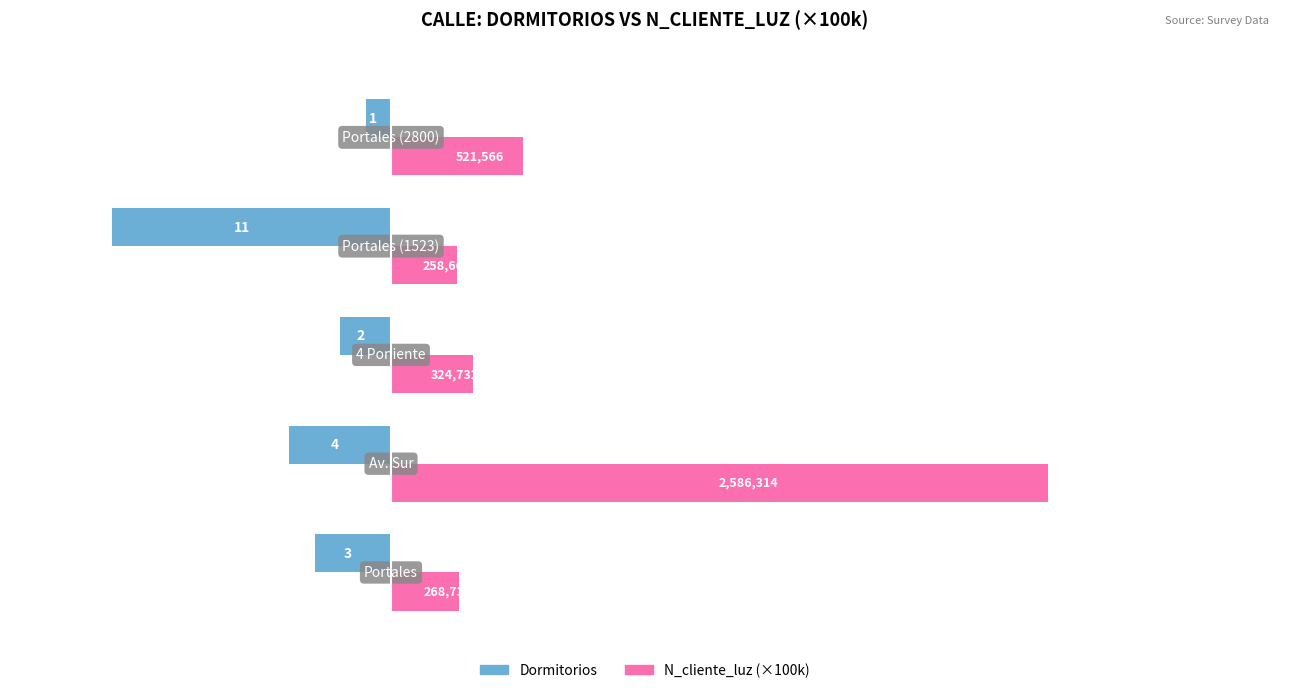

What are all the series names shown in the legend?

Dormitorios, N_cliente_luz (×100k)